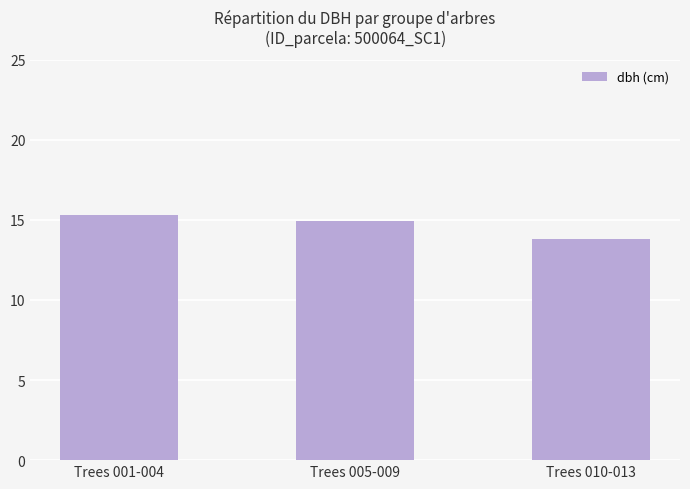

What value does the data have at Trees 005-009?

14.9